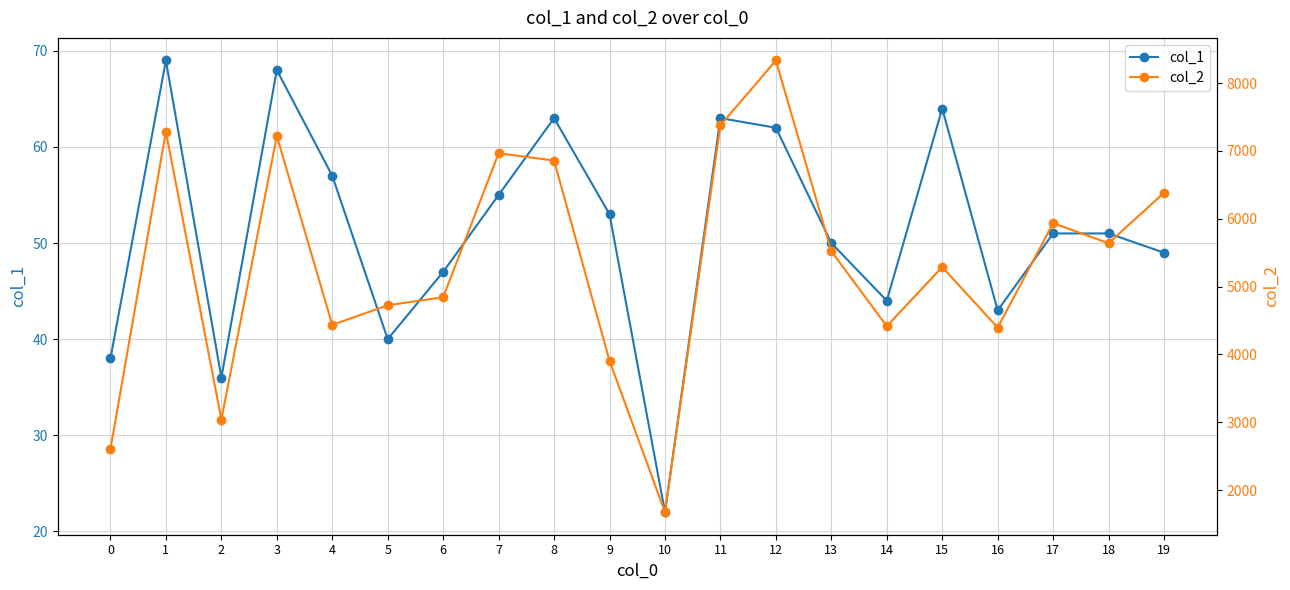

True or false: col_1 has a value of 55 at 7.

True